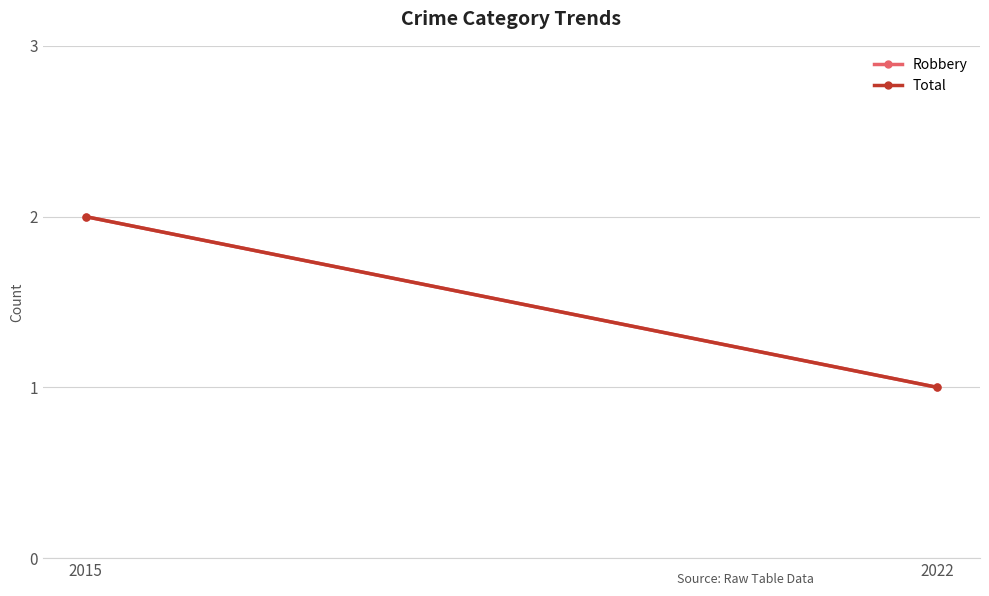

Rank the categories by Robbery value from lowest to highest.

2022, 2015